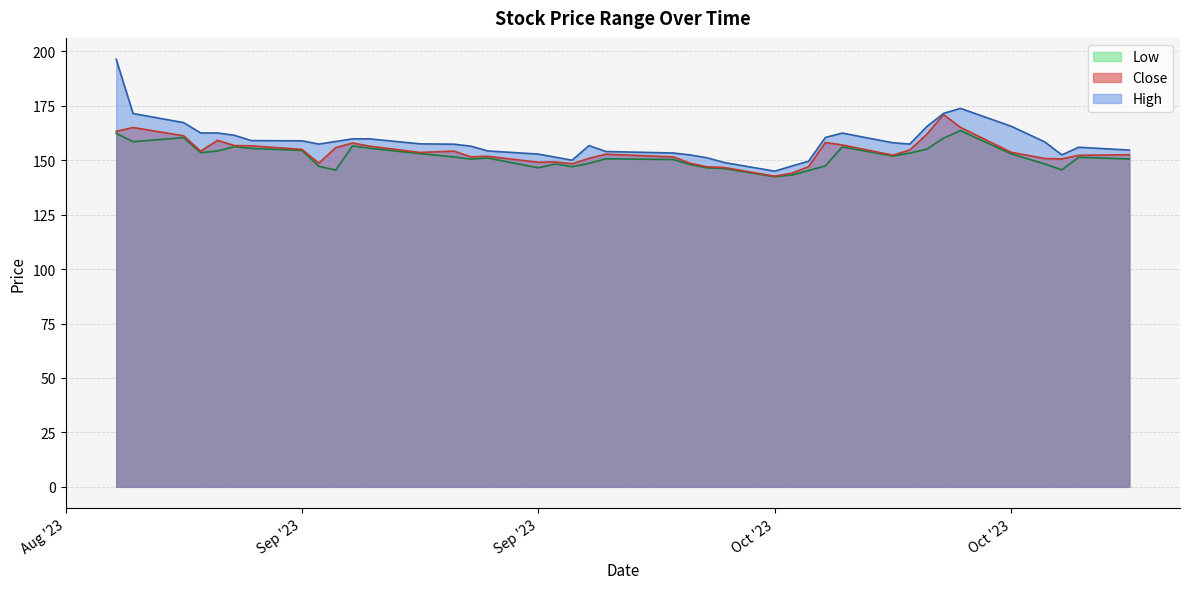

What are all the series names shown in the legend?

Low, Close, High